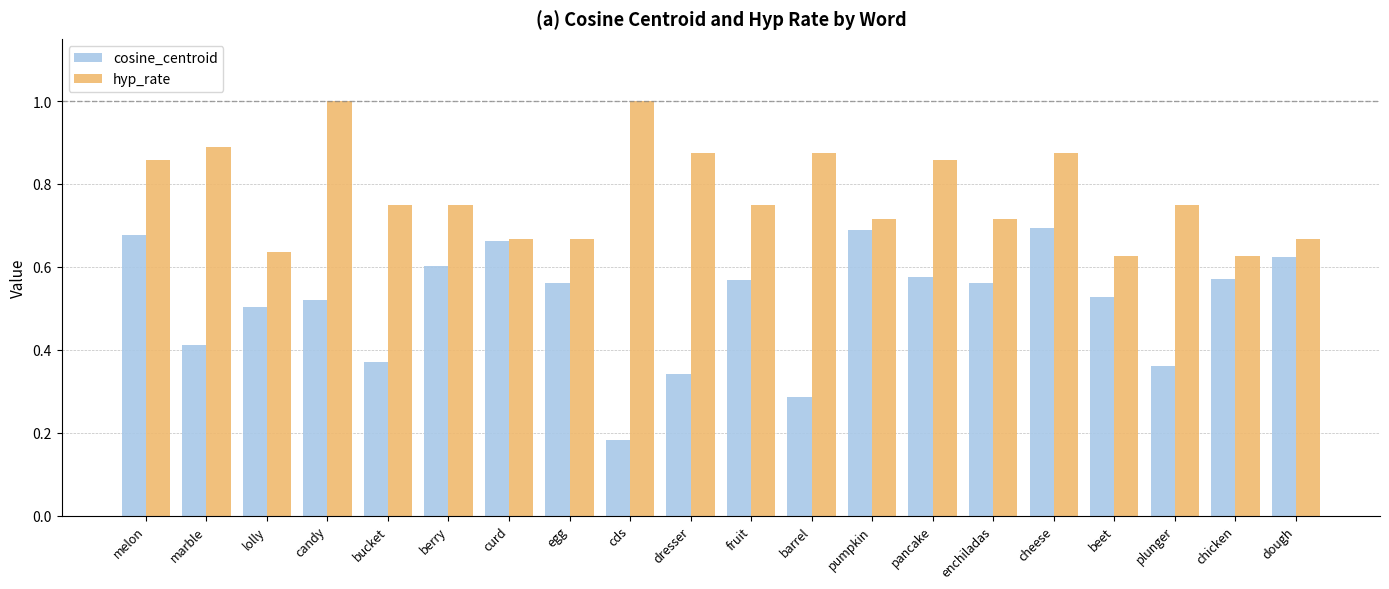

What is the highest value of the hyp_rate series?

1.0